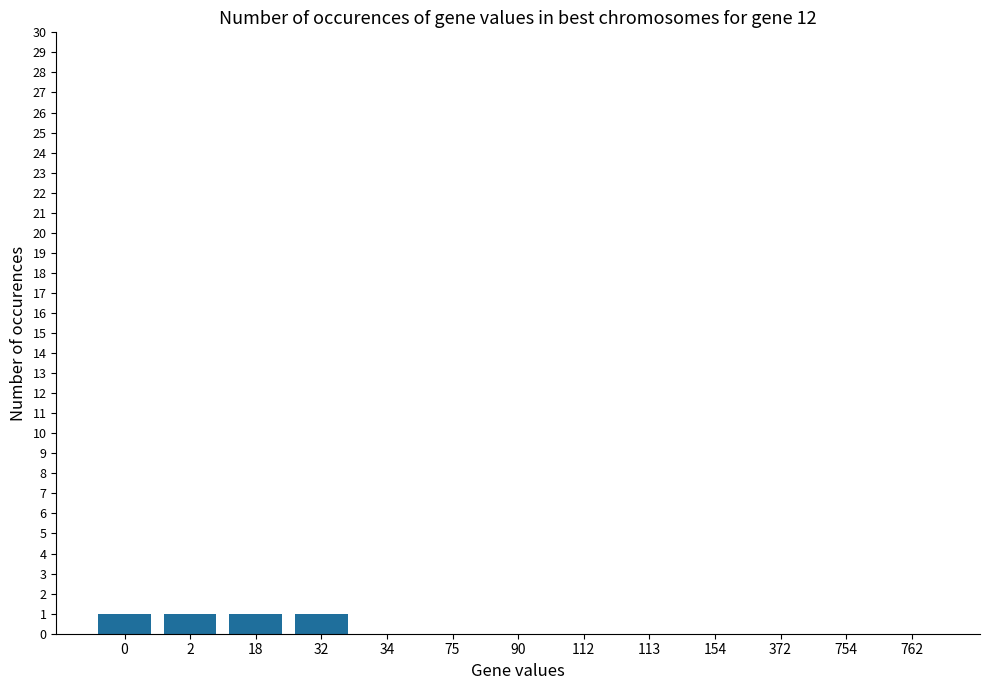

What is the sum of all values?

4